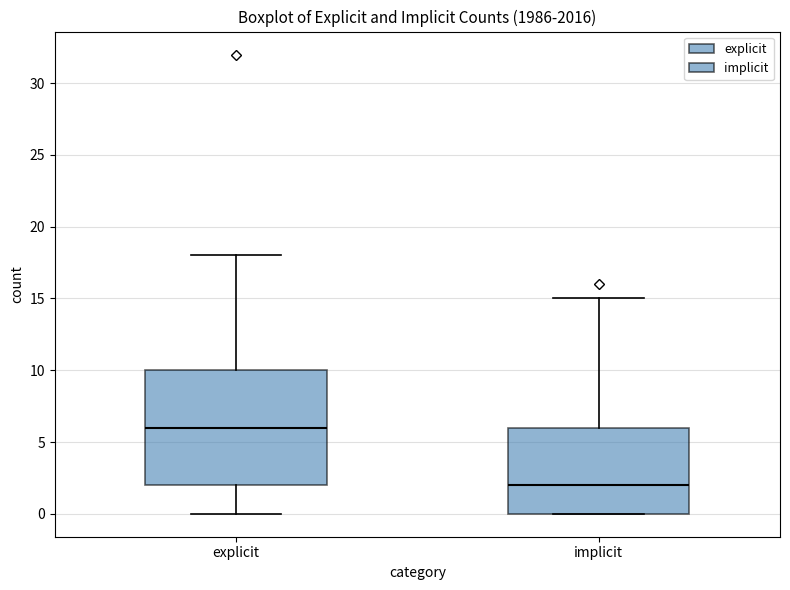

Which box has the highest median line?

explicit